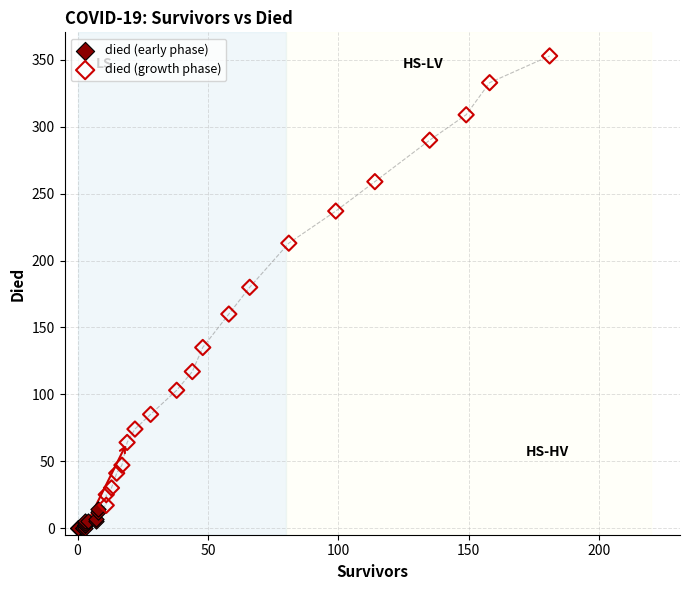

Which series contains the lowest Y value?

died (early phase)